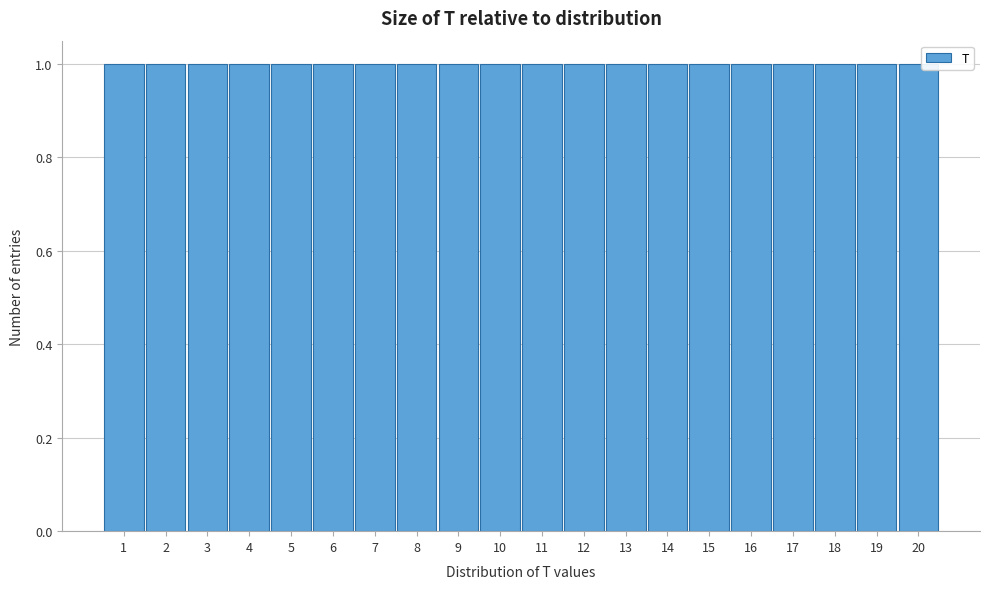

What is the height of the bar covering 18.5 to 19.5 on the x-axis? The values are not printed on the chart, so give them approximately, as read against the axis.

1